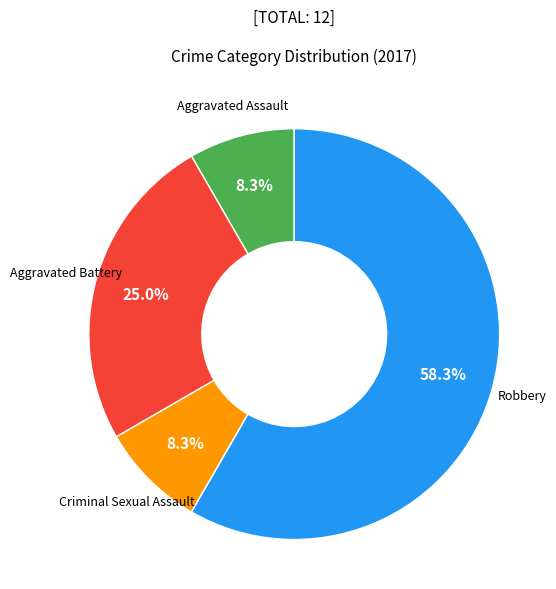

Which slice is the largest?

Robbery